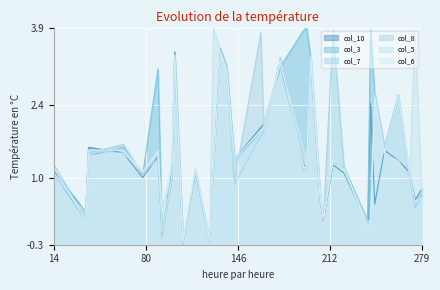

Reading left to right, list all the values displayed in this chart.

col_10: 1.1	0.3	1.6	1.5	1.0	1.4	-0.1	1.1	3.4	-0.3	1.1	-0.2	1.2	3.4	3.2	2.8	1.4	2.0	2.0	3.0	3.2	1.2	1.2	3.3	0.5	0.2	1.2	1.1	0.1	2.4	0.5	1.5	1.3	1.1	0.6	0.8
col_3: 1.1	0.2	1.4	1.6	1.1	3.1	-0.1	1.0	3.3	-0.3	1.1	-0.2	1.2	3.5	3.2	3.0	1.4	1.9	1.8	3.2	3.1	3.9	3.9	3.3	0.5	0.3	1.3	1.2	0.2	3.9	2.6	1.6	2.6	1.0	0.4	0.7
col_7: 1.3	0.2	1.5	1.6	1.1	1.5	-0.2	1.1	3.3	-0.3	1.1	-0.2	1.1	3.4	3.2	2.9	0.9	1.8	1.9	3.1	3.3	1.1	1.2	3.2	0.6	0.2	3.8	1.2	0.2	0.2	2.6	1.4	2.5	1.1	0.5	0.6
col_8: 1.0	0.3	1.5	1.5	1.1	1.4	0.4	0.9	3.3	-0.3	1.1	-0.2	1.2	3.5	3.1	3.1	0.9	3.8	2.0	3.1	3.3	1.2	1.3	3.2	0.6	0.2	1.4	1.2	0.1	0.1	2.7	1.6	2.6	1.0	0.4	0.7
col_5: 1.1	0.3	1.4	1.5	1.1	1.5	-0.1	1.0	3.3	-0.2	1.2	-0.2	3.9	3.4	3.1	2.8	1.2	1.9	1.8	3.1	3.2	1.5	1.2	3.3	0.6	0.2	1.3	1.1	0.1	0.2	2.6	1.4	1.3	0.9	3.8	0.7
col_6: 1.2	0.2	1.5	1.5	1.1	1.5	0.3	1.3	3.4	-0.2	1.2	-0.2	1.2	3.4	3.1	2.9	1.4	1.9	2.0	3.1	3.3	1.2	1.2	3.4	0.6	0.2	1.4	1.2	0.1	0.1	2.6	1.5	2.6	1.1	0.5	0.6